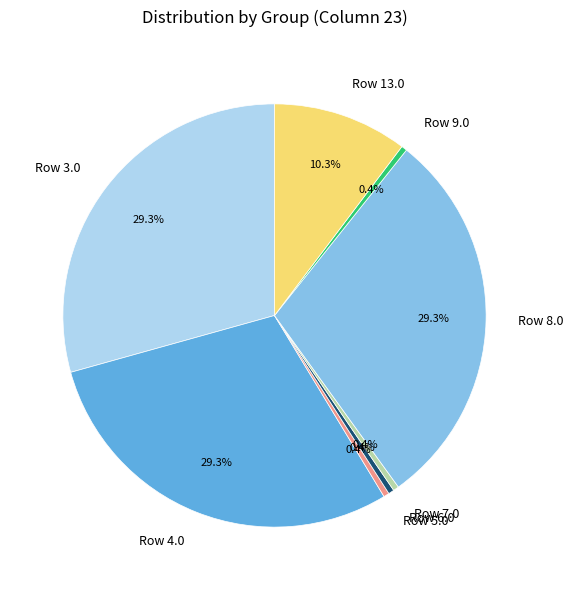

What portion of the pie excludes Row 5.0?

99.6%